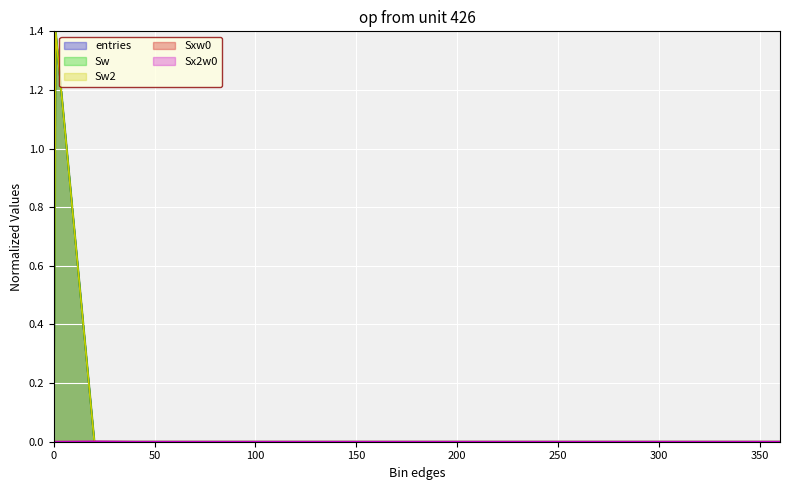

What is the label of the 5th point from the left?

60.1